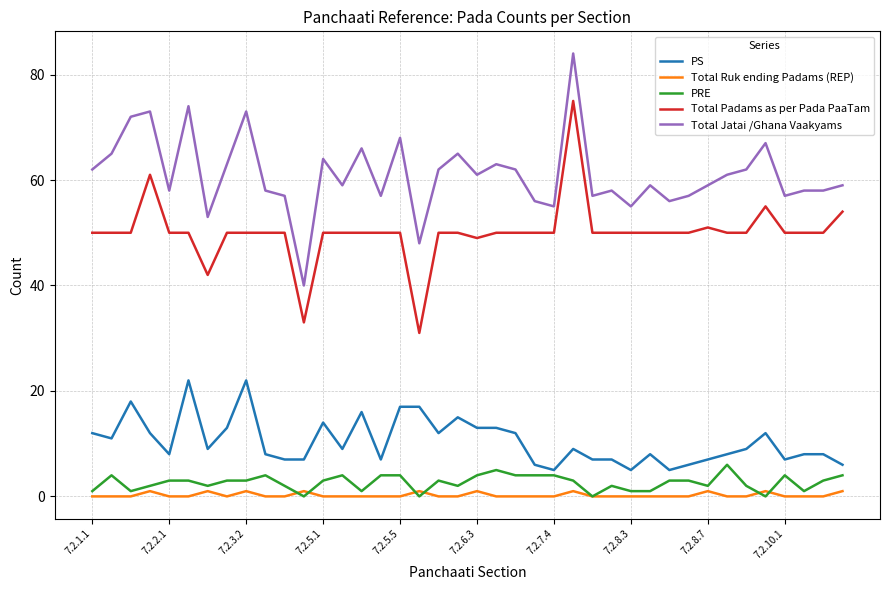

What is the maximum value shown in the chart?

84